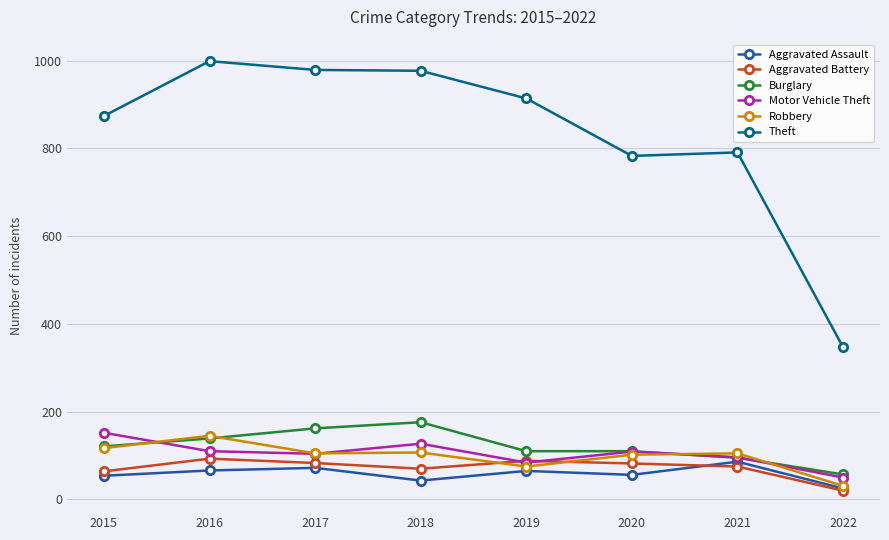

What is the difference between the Aggravated Battery values at 2022 and 2021?

55